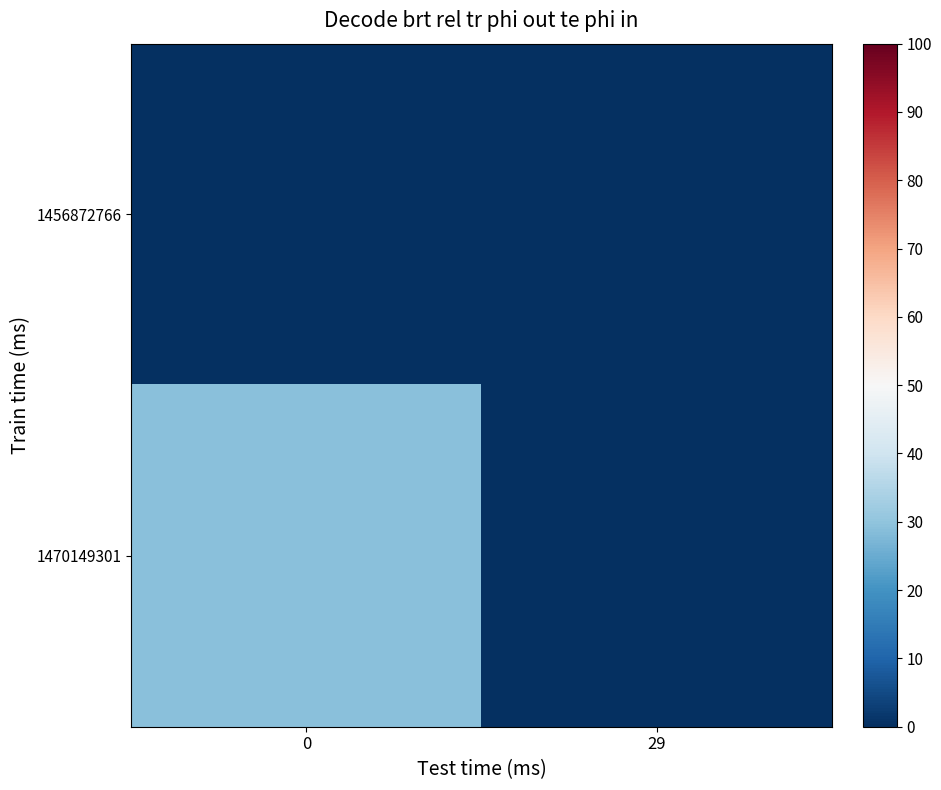

Which series has the largest range (max minus min)?

1470149301